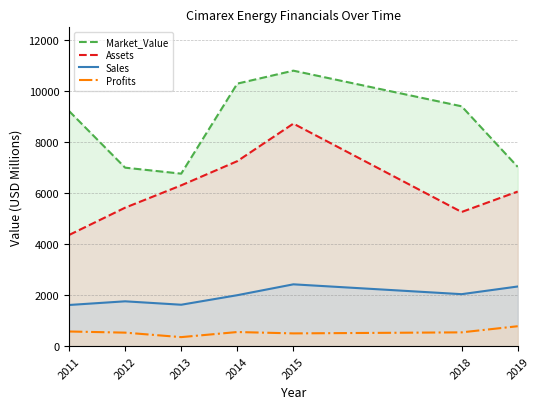

At which label does Assets first exceed 6062?

2013